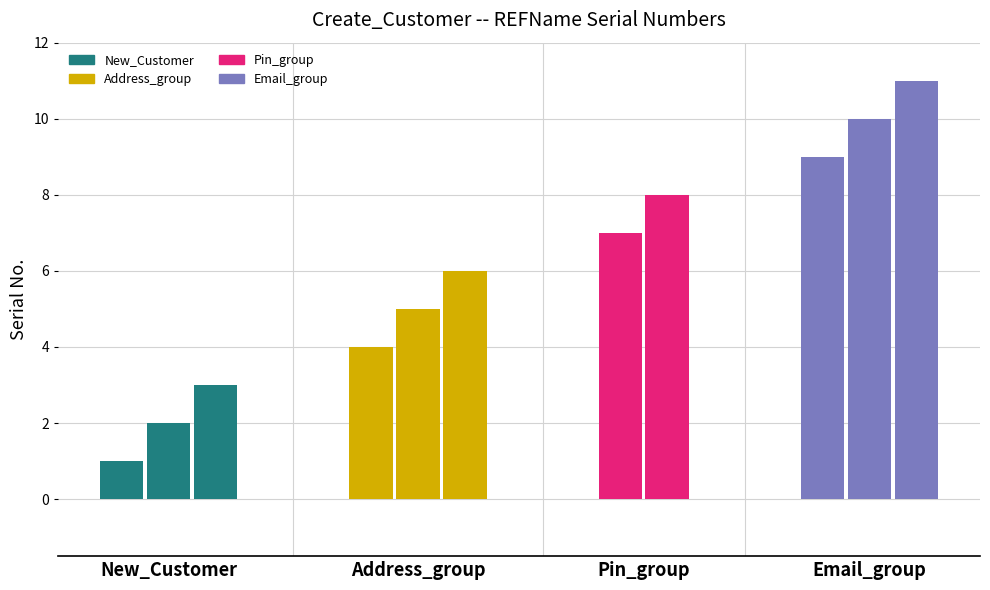

How many values are between 3 and 9?

7